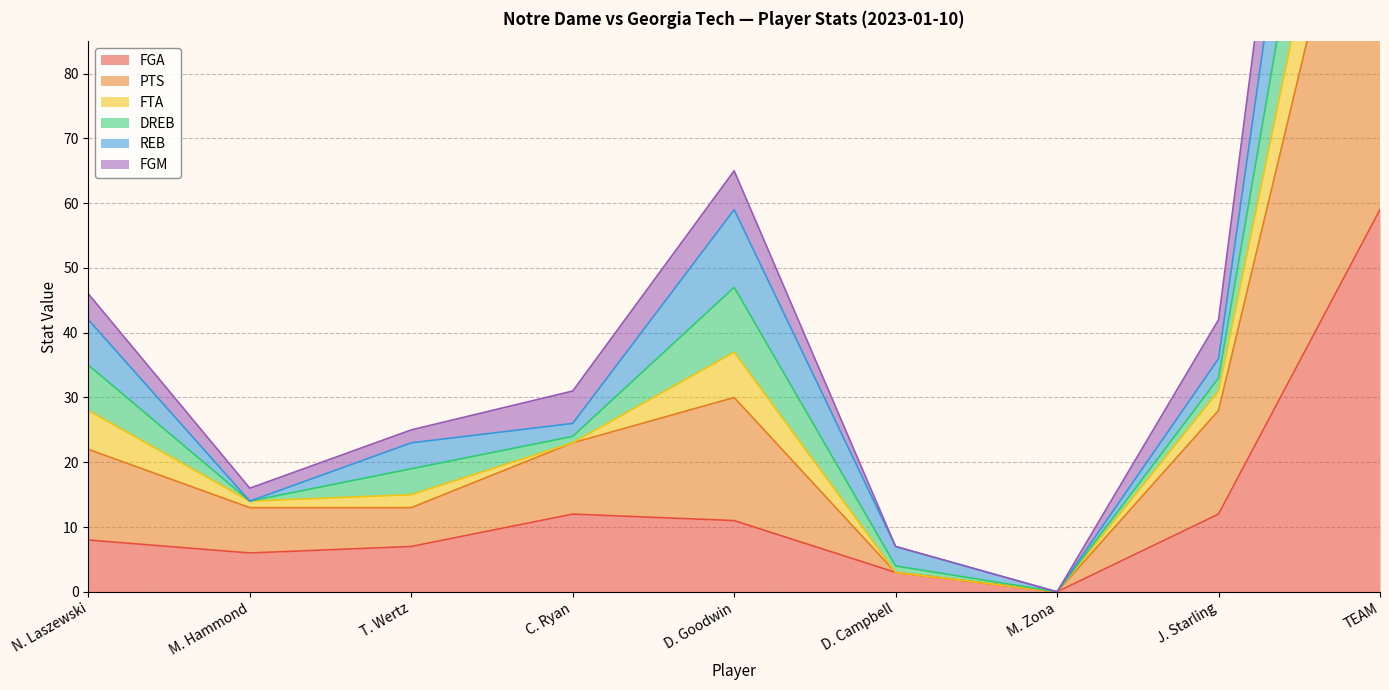

True or false: FGA has a value of 6 at M. Hammond.

True